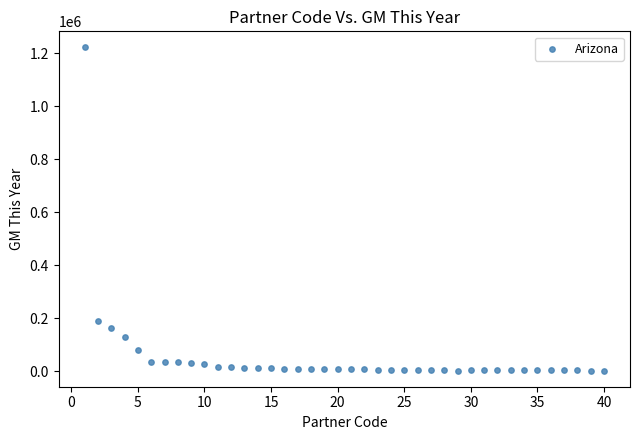

What is the range of X values (max minus min)?

39.0